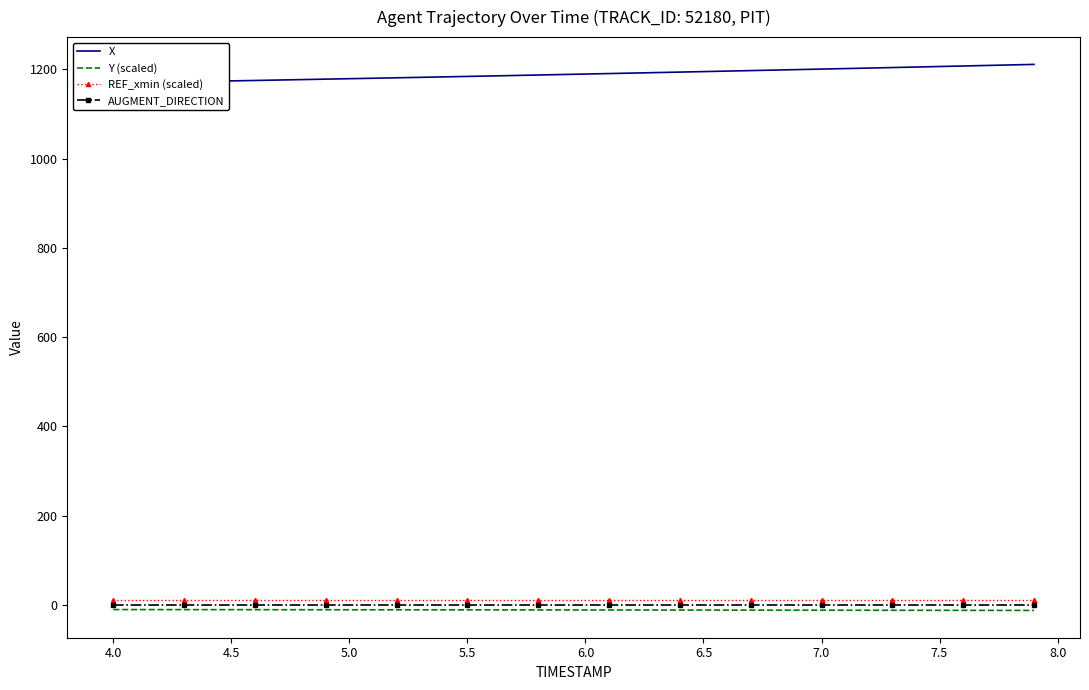

True or false: REF_xmin (scaled) and Y (scaled) intersect in this chart.

False